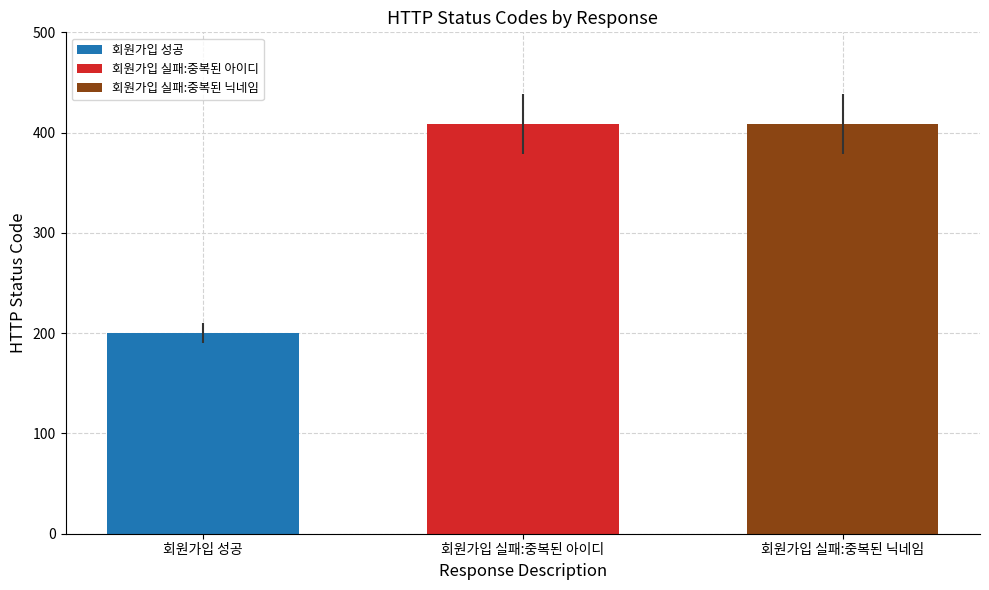

What is the difference between the highest and lowest values at 회원가입 실패:중복된 아이디?

209